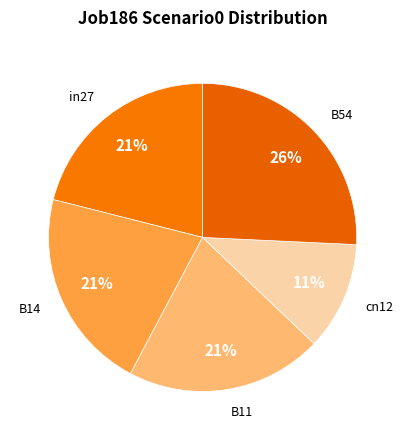

How many slices are in this pie chart?

5